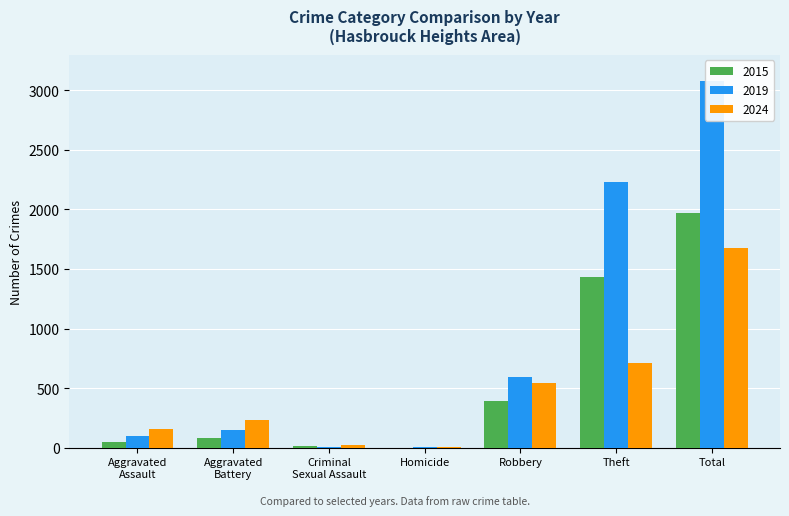

What is the label of the 7th bar from the right?

Aggravated Assault